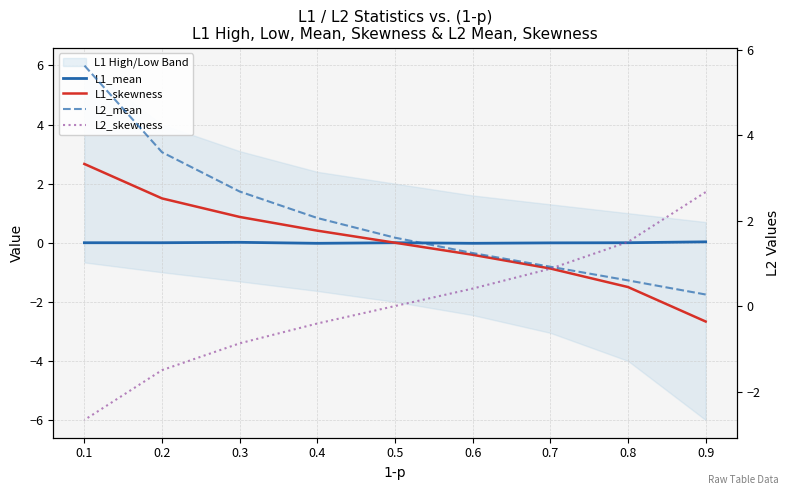

How many lines are shown in the chart?

4